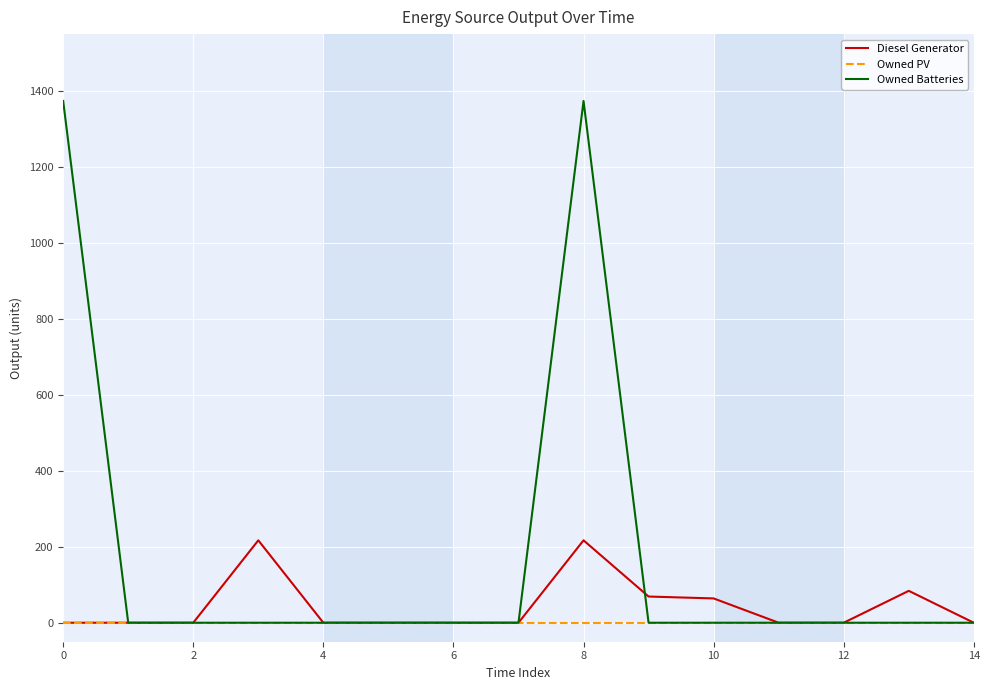

Which series has the largest range (max minus min)?

Owned Batteries